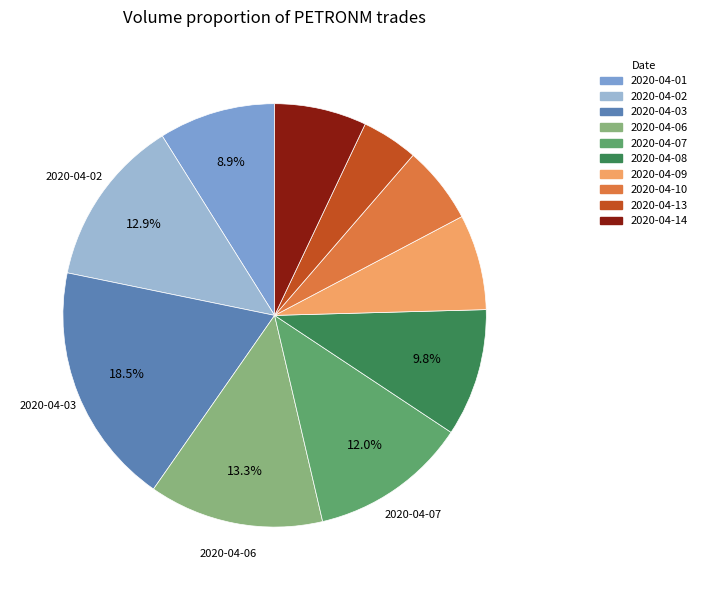

Is there a majority slice in this chart?

No